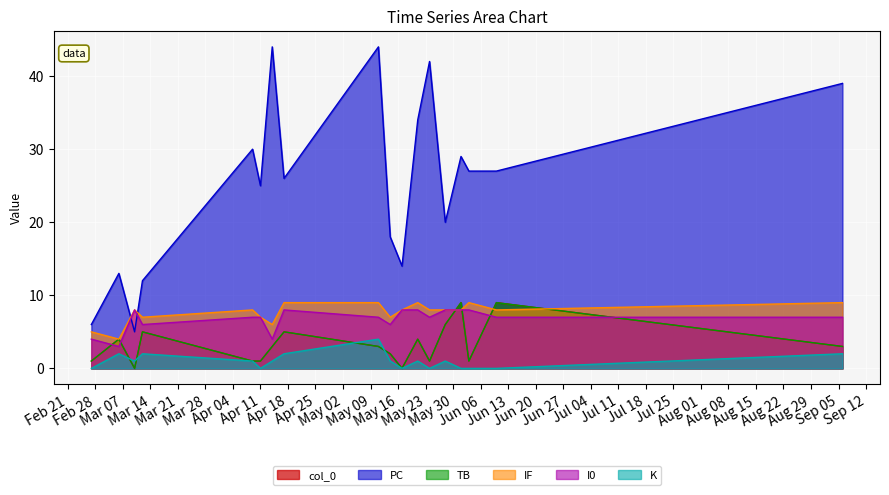

How many series are shown in this chart?

6